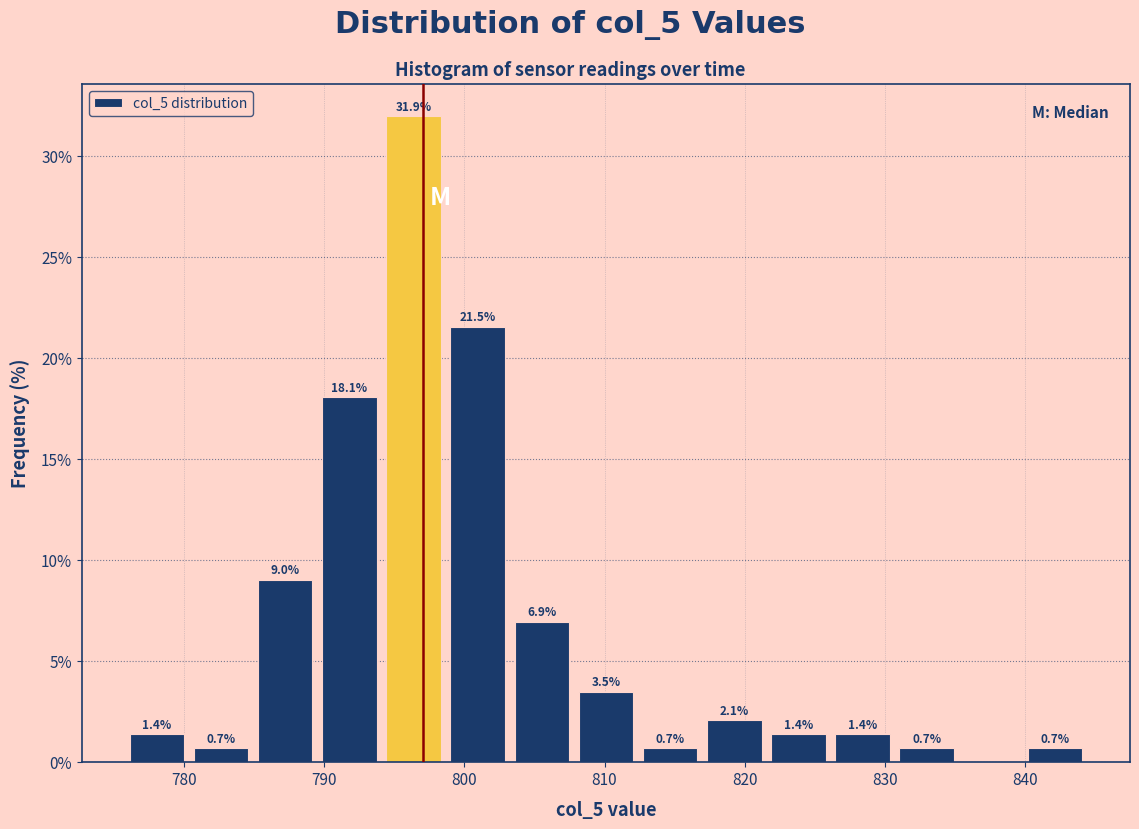

Over which range of the x-axis is the bar tallest?

794 to 799